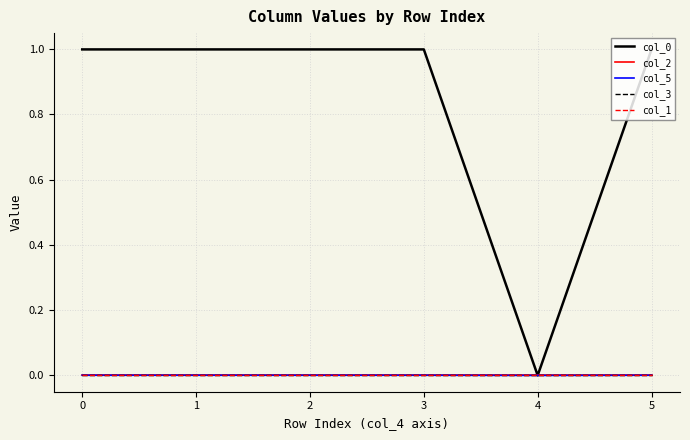

Which series has the widest spread of values?

col_0